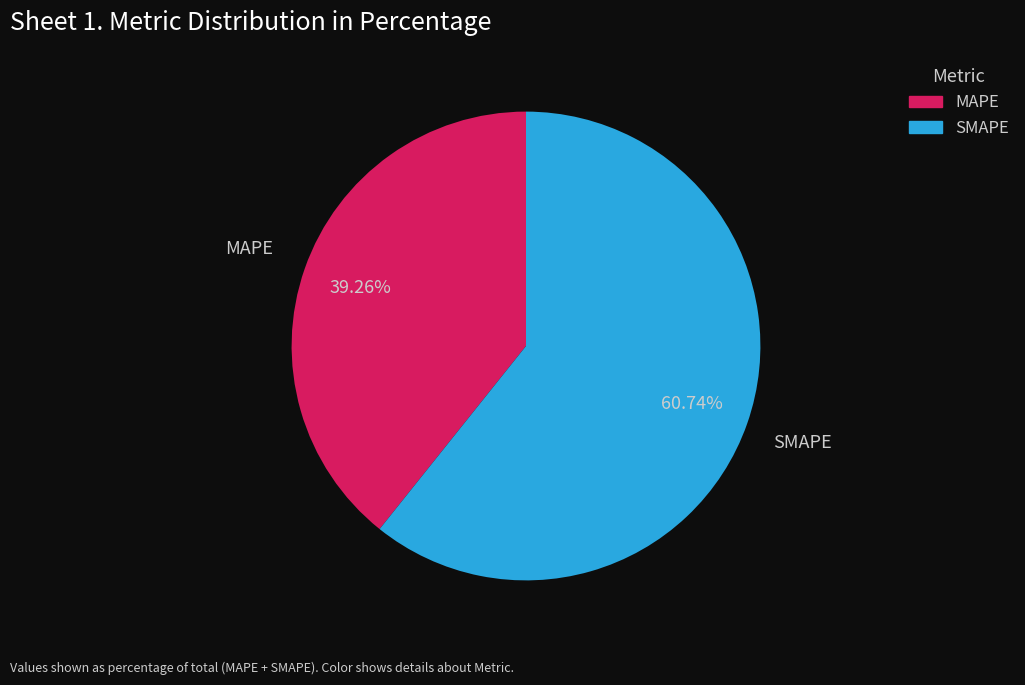

Which slice is the smallest?

MAPE